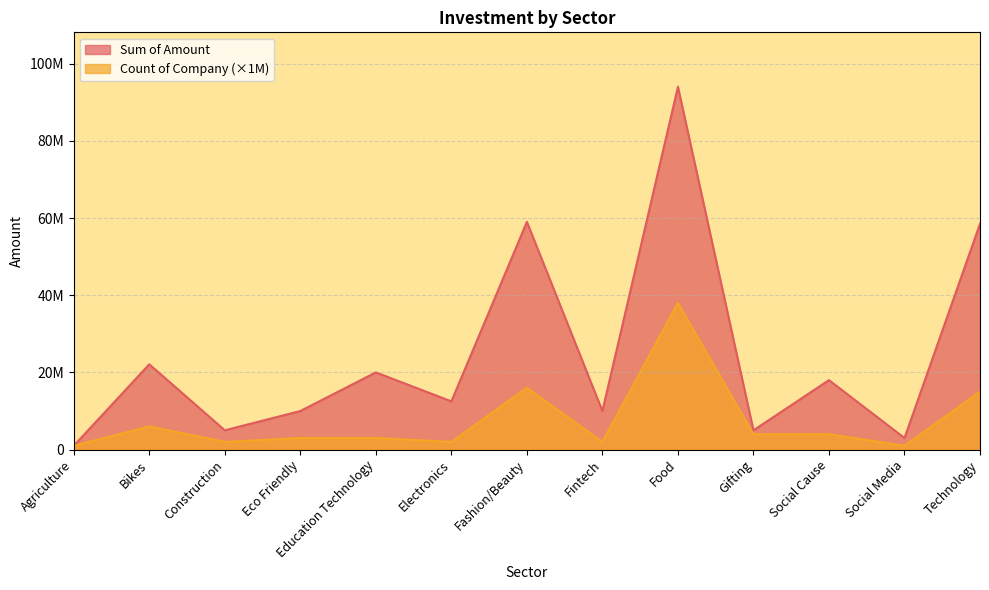

Rank the series by their average value, from highest to lowest.

Sum of Amount, Count of Company (×1M)